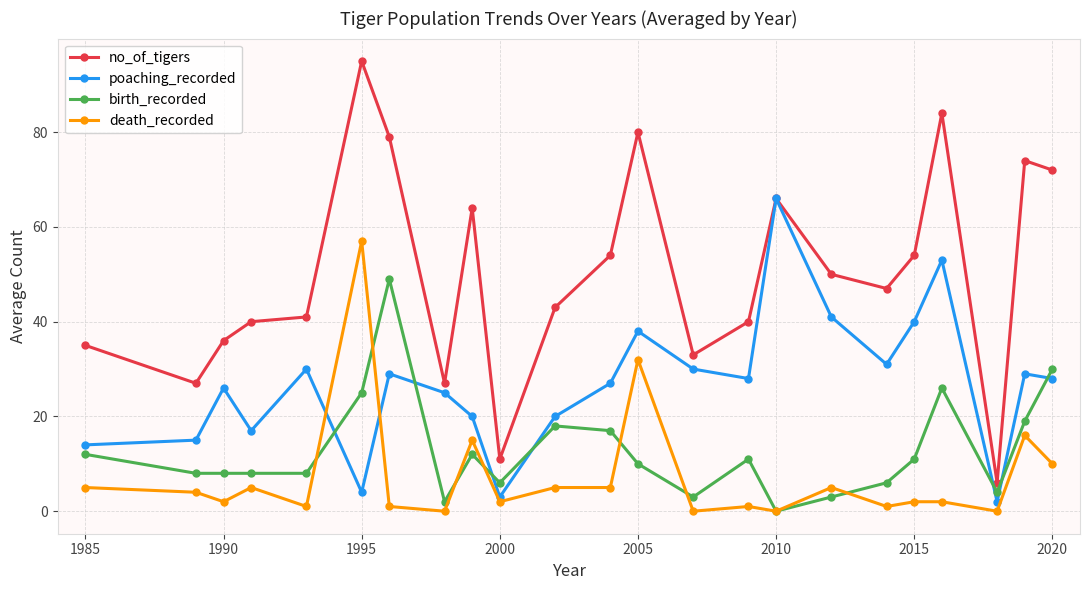

What is the average value of the birth_recorded series?

13